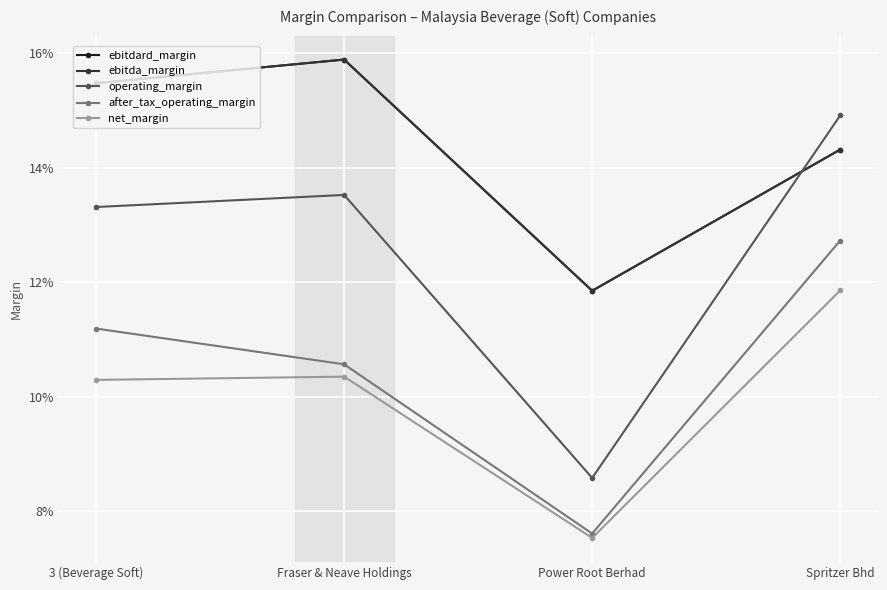

What are all the series names shown in the legend?

ebitdard_margin, ebitda_margin, operating_margin, after_tax_operating_margin, net_margin